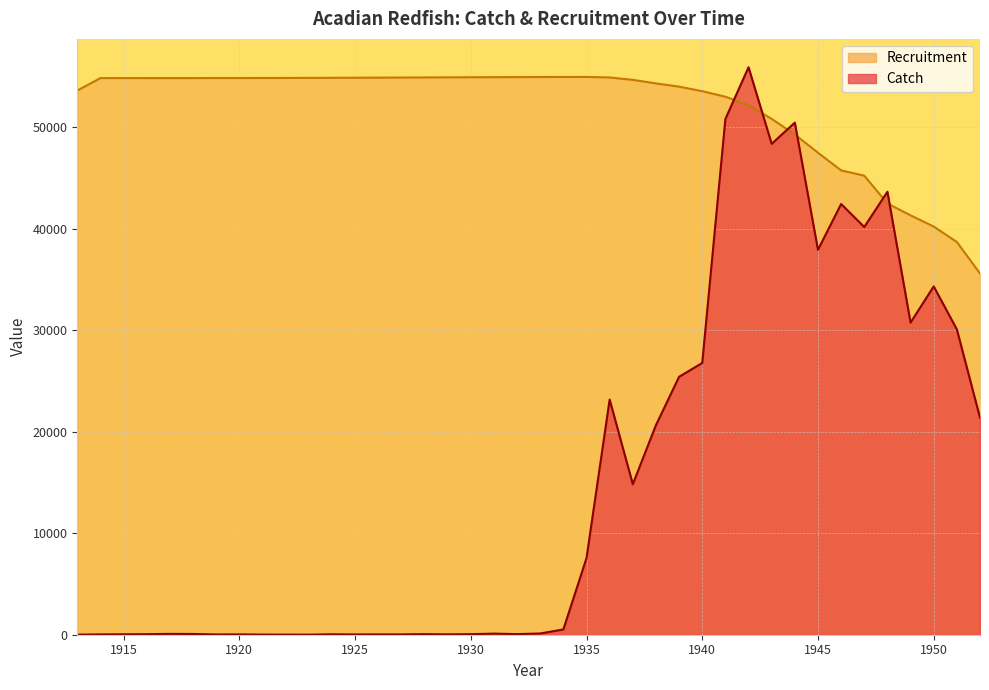

At which label does Catch reach its minimum?

1913